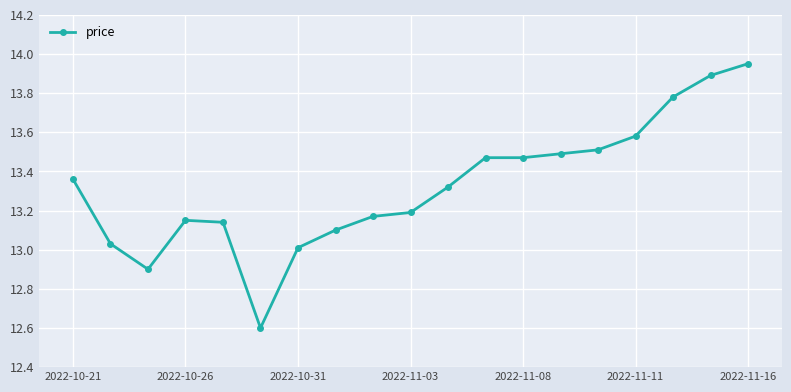

What is the difference between the second highest and minimum values?

1.3